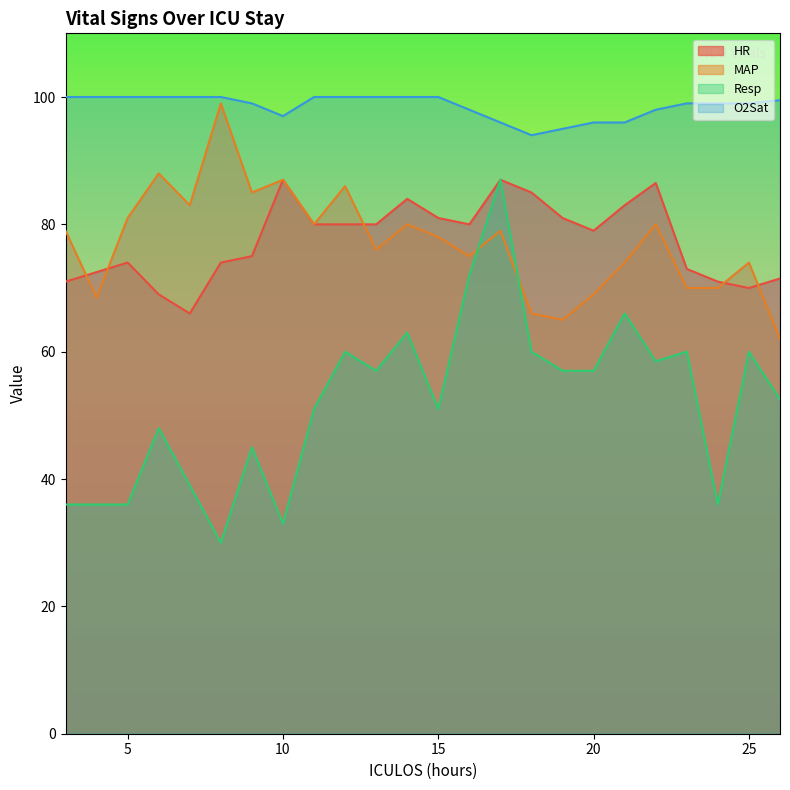

True or false: HR has more than 1 points higher than both neighbors.

True